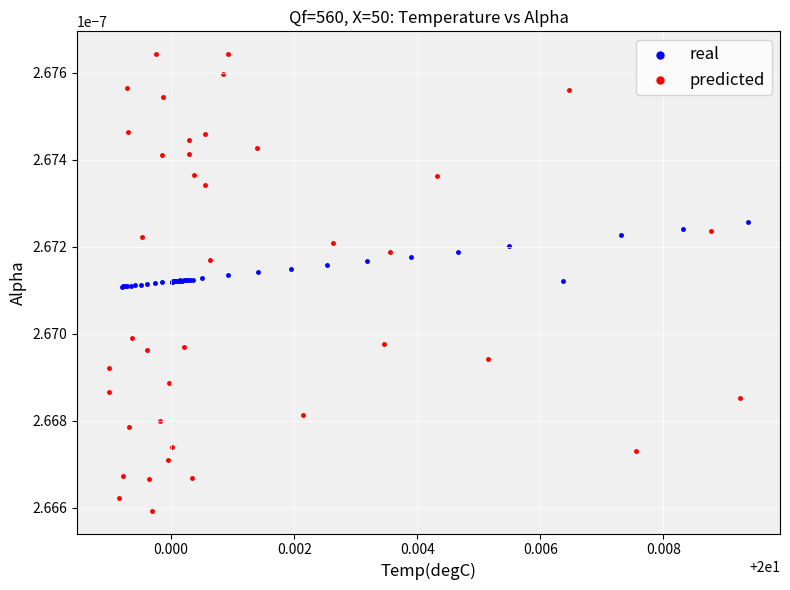

What are all the series names shown in the legend?

real, predicted